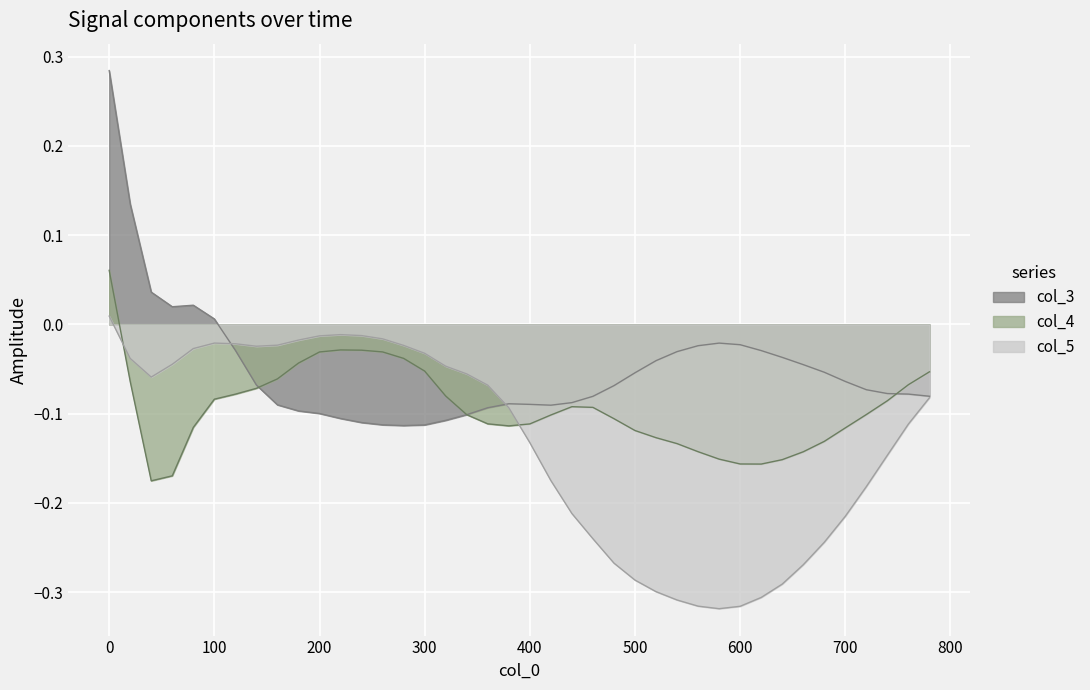

True or false: col_5 and col_4 intersect in this chart.

True